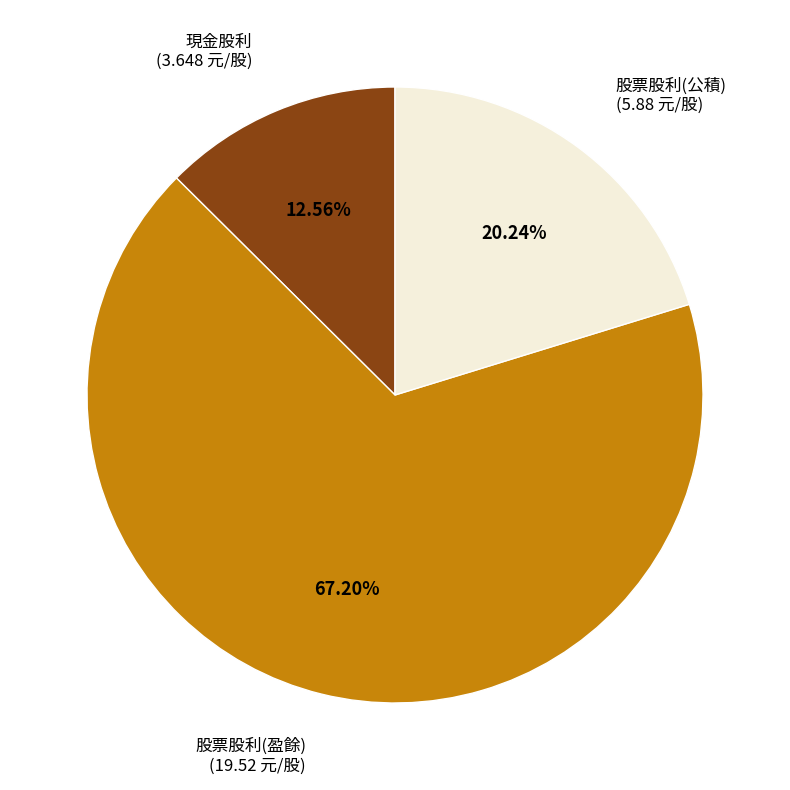

The 現金股利 slice represents 23% of the pie. True or false?

False